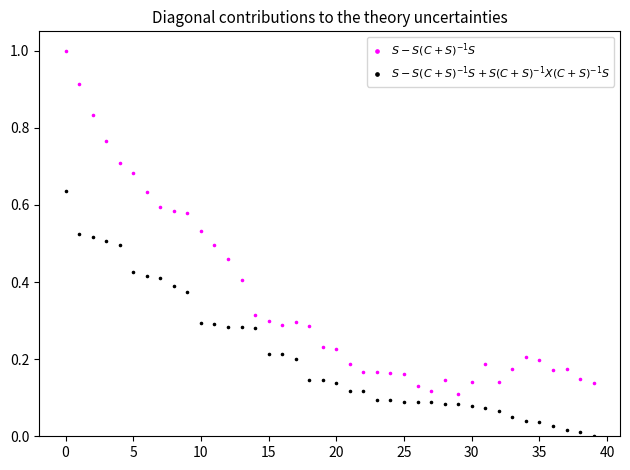

What are all the series names shown in the legend?

$S - S(C+S)^{-1}S$, $S - S(C+S)^{-1}S + S(C+S)^{-1}X(C+S)^{-1}S$